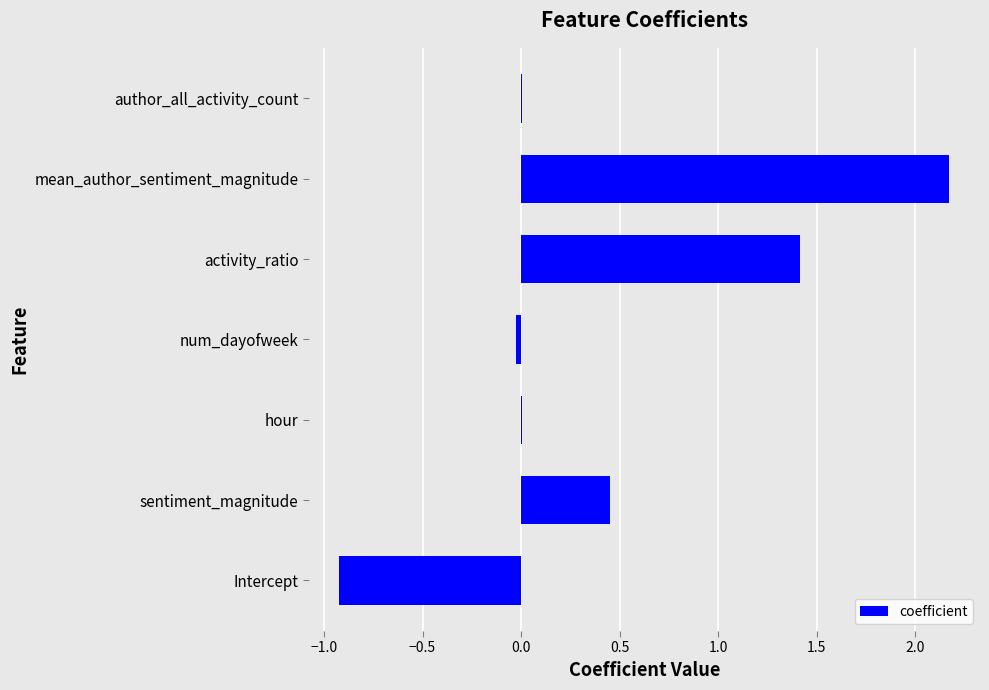

Between sentiment_magnitude and hour, which is larger?

sentiment_magnitude